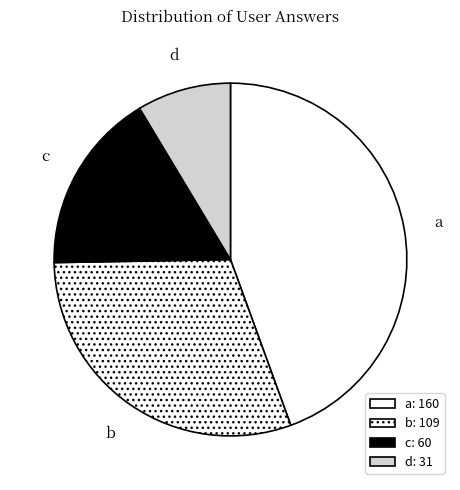

Count the number of slices in the pie.

4